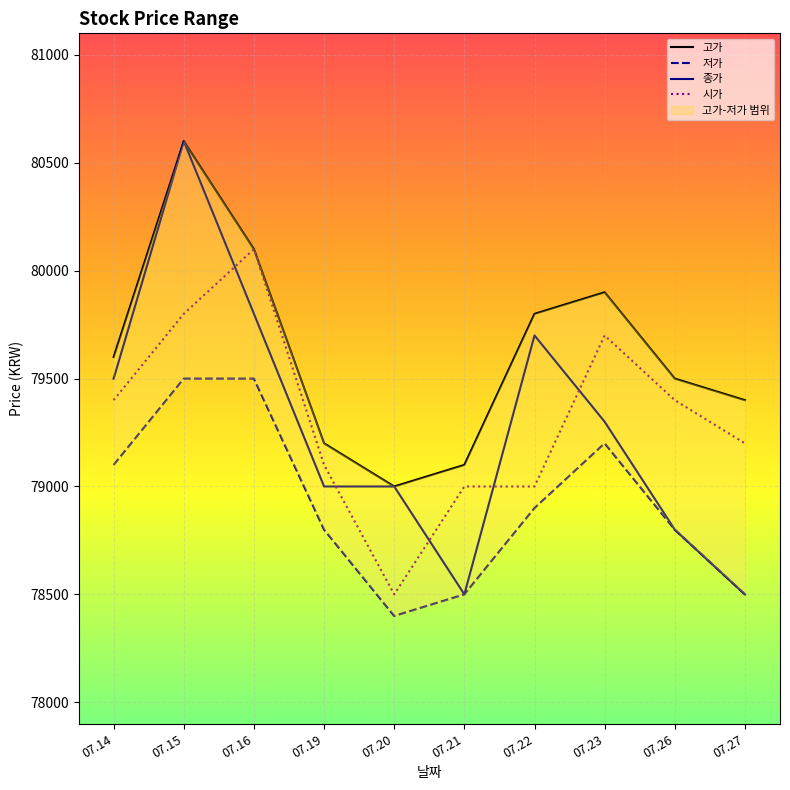

How many data points in 종가 are less than 79300?

5